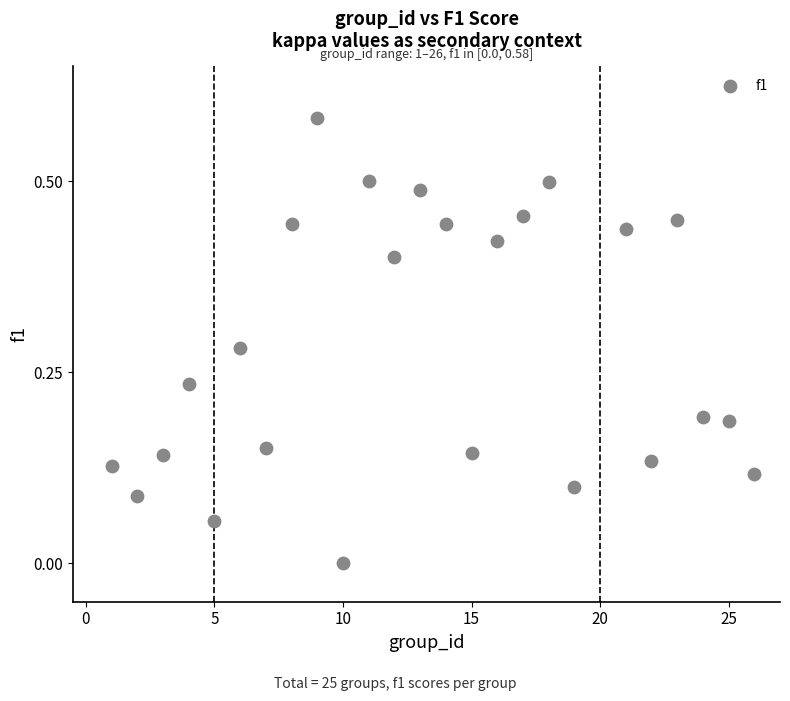

What is the range of X values (max minus min)?

25.0